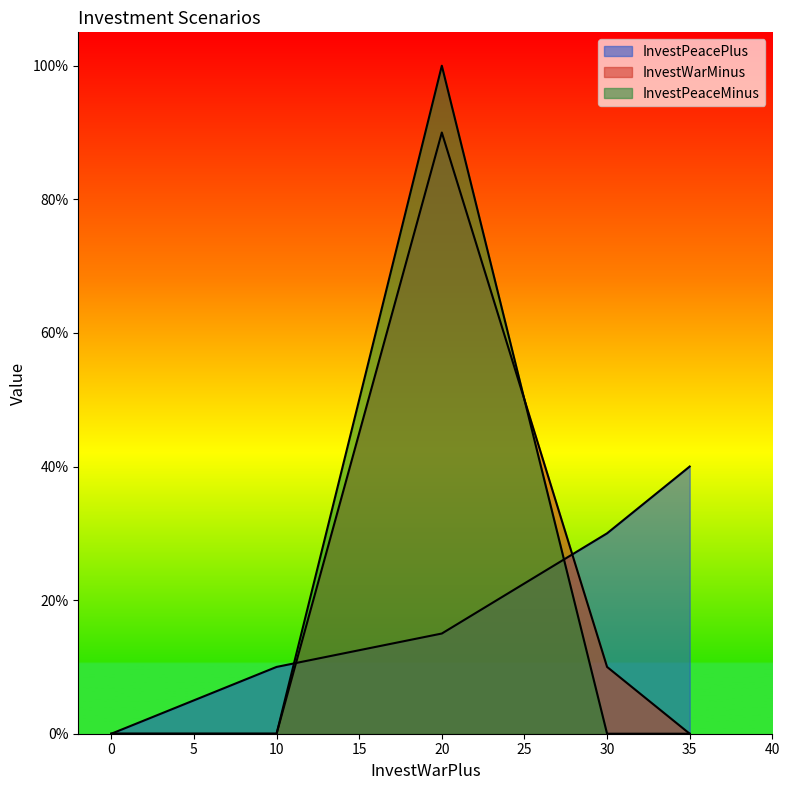

The value of InvestPeaceMinus at addBudgetGrowth is 27. True or false?

False